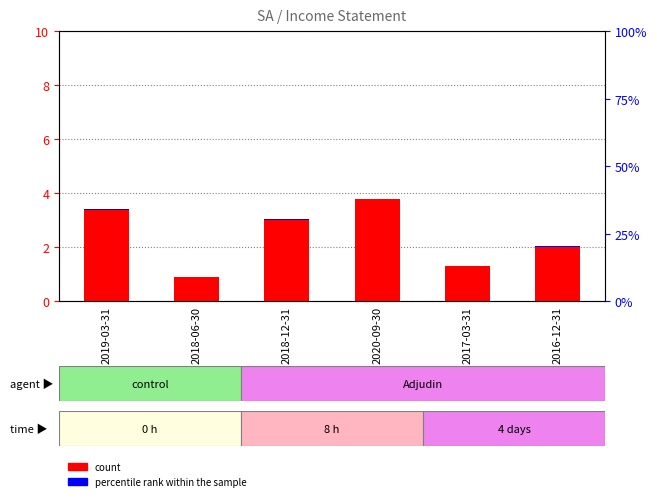

Reading left to right, transcribe all the data shown in this chart.

count: 2019-03-31=3400	2018-06-30=900	2018-12-31=3000	2020-09-30=3800	2017-03-31=1300	2016-12-31=2000
percentile rank within the sample: 2019-03-31=28	2018-06-30=18	2018-12-31=60	2020-09-30=4	2017-03-31=26	2016-12-31=40